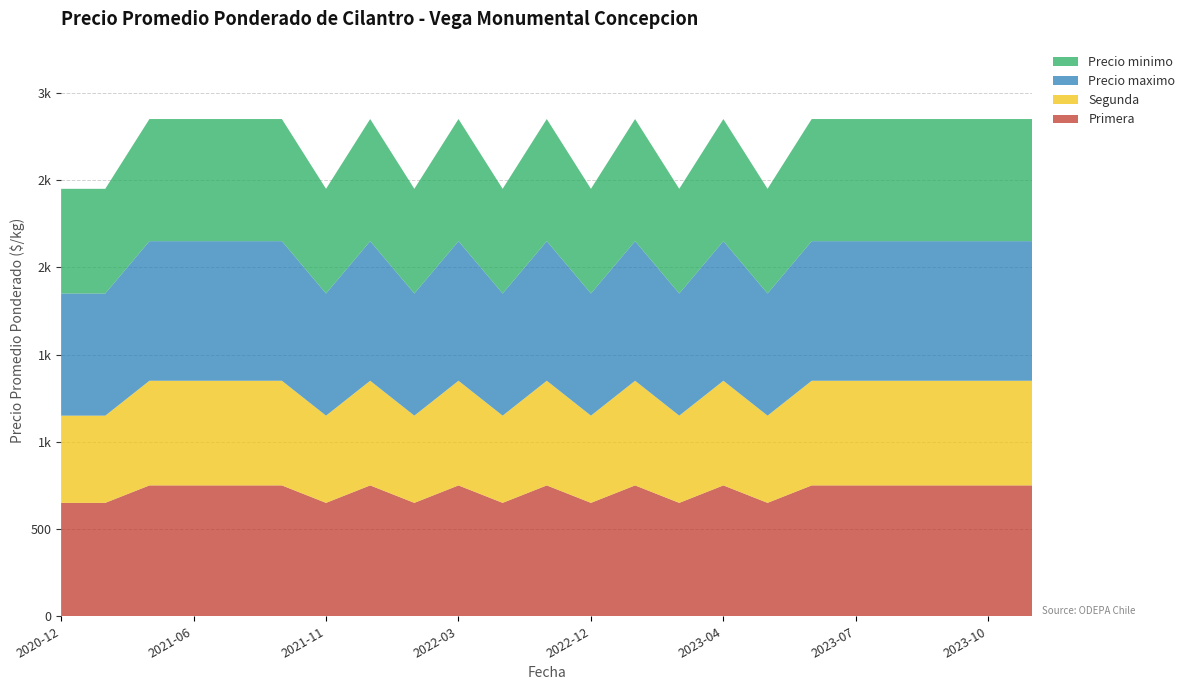

Reading left to right, what are all the values shown in this chart?

Primera: 2020-12=650	2021-01=650	2021-05=750	2021-06=750	2021-08=750	2021-09=750	2021-11=650	2021-12=750	2022-02=650	2022-03=750	2022-04=650	2022-09=750	2022-12=650	2023-01=750	2023-03=650	2023-04=750	2023-05=650	2023-06=750	2023-07=750	2023-08=750	2023-09=750	2023-10=750	2023-11=750
Segunda: 2020-12=500	2021-01=500	2021-05=600	2021-06=600	2021-08=600	2021-09=600	2021-11=500	2021-12=600	2022-02=500	2022-03=600	2022-04=500	2022-09=600	2022-12=500	2023-01=600	2023-03=500	2023-04=600	2023-05=500	2023-06=600	2023-07=600	2023-08=600	2023-09=600	2023-10=600	2023-11=600
Precio maximo: 2020-12=700	2021-01=700	2021-05=800	2021-06=800	2021-08=800	2021-09=800	2021-11=700	2021-12=800	2022-02=700	2022-03=800	2022-04=700	2022-09=800	2022-12=700	2023-01=800	2023-03=700	2023-04=800	2023-05=700	2023-06=800	2023-07=800	2023-08=800	2023-09=800	2023-10=800	2023-11=800
Precio minimo: 2020-12=600	2021-01=600	2021-05=700	2021-06=700	2021-08=700	2021-09=700	2021-11=600	2021-12=700	2022-02=600	2022-03=700	2022-04=600	2022-09=700	2022-12=600	2023-01=700	2023-03=600	2023-04=700	2023-05=600	2023-06=700	2023-07=700	2023-08=700	2023-09=700	2023-10=700	2023-11=700